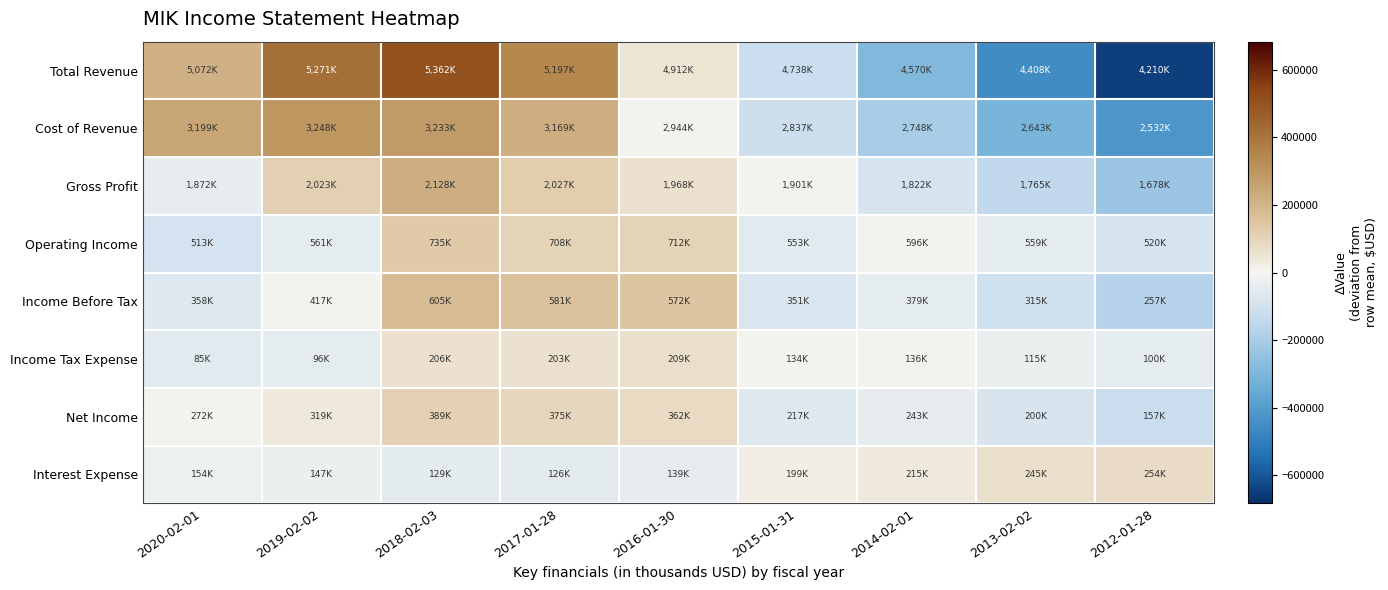

Which series has the largest total across all categories?

Total Revenue